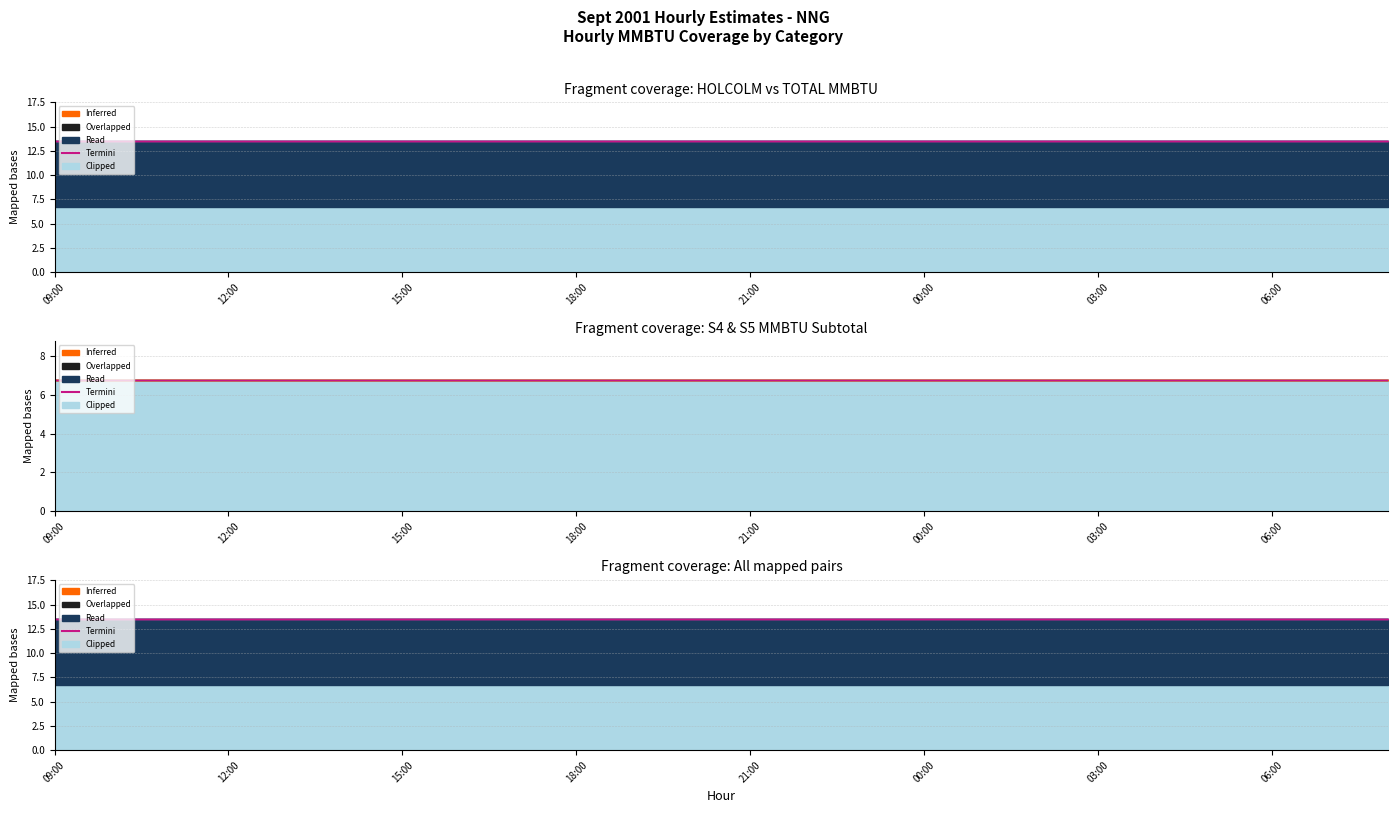

Between 06:00 and 20:00, which is larger?

06:00